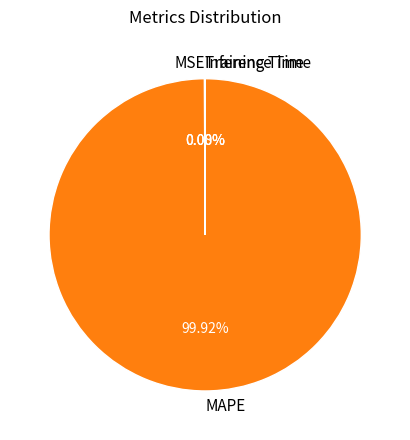

What is the largest slice in the pie chart?

MAPE